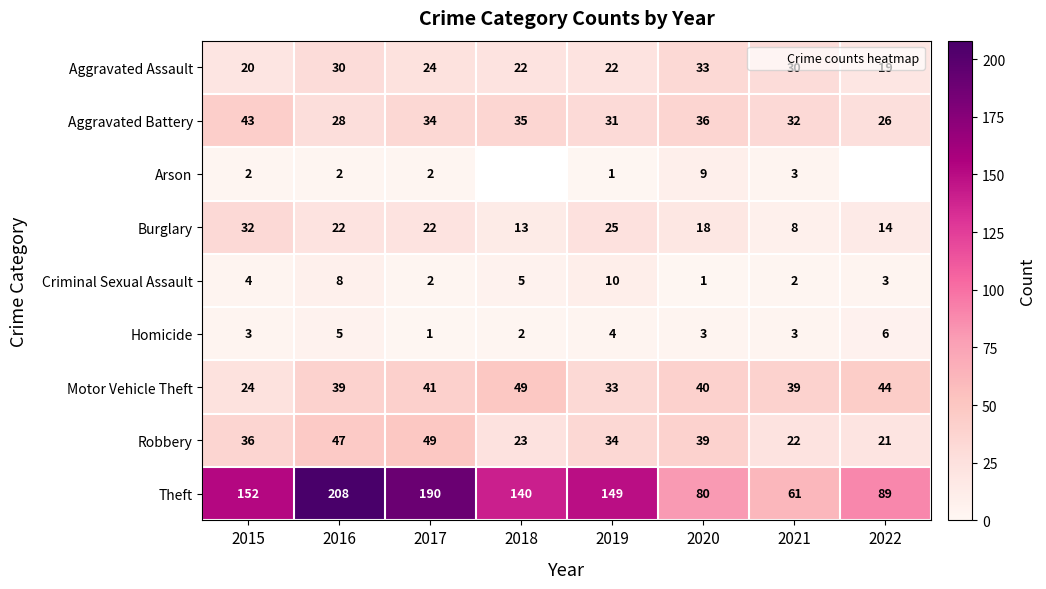

What is the smallest value displayed?

1.0